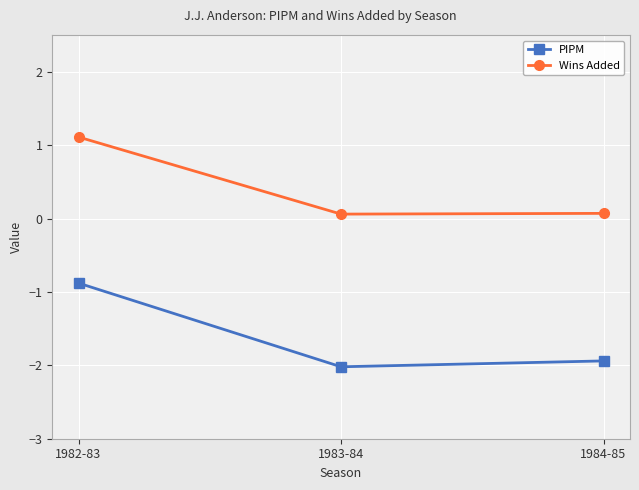

Is the value of Wins Added at 1984-85 greater than the value of PIPM at 1982-83?

Yes